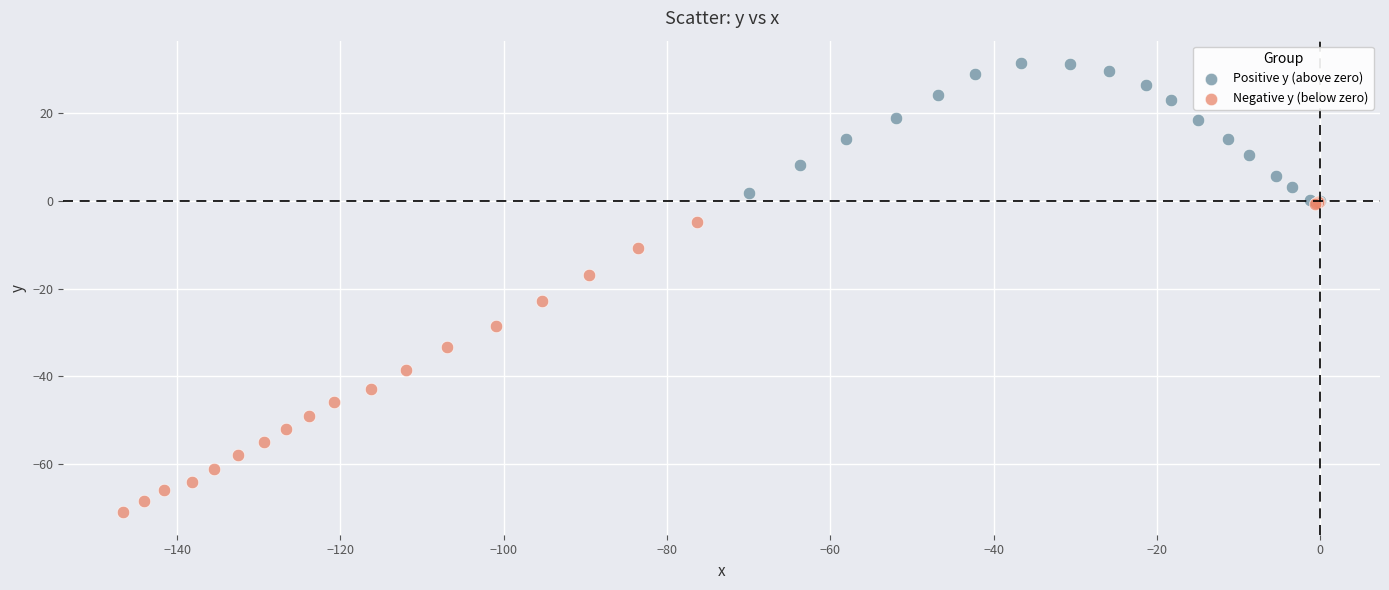

Which series has the largest Y range (max minus min)?

Negative y (below zero)